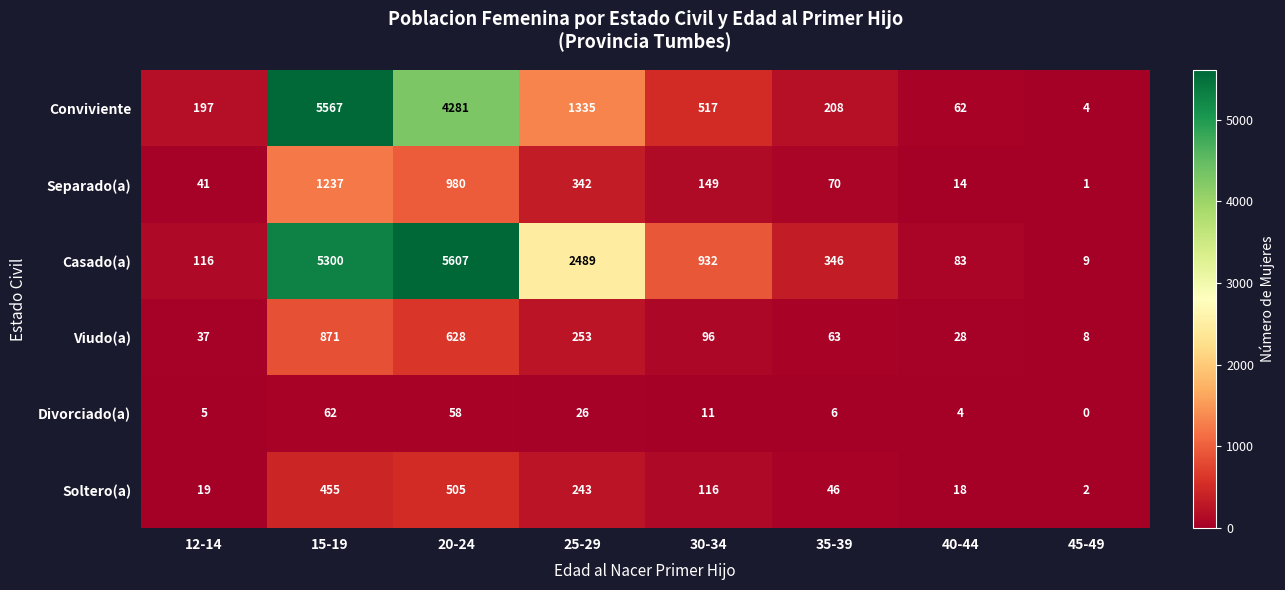

At which label is Separado(a) closest to 619?

25-29